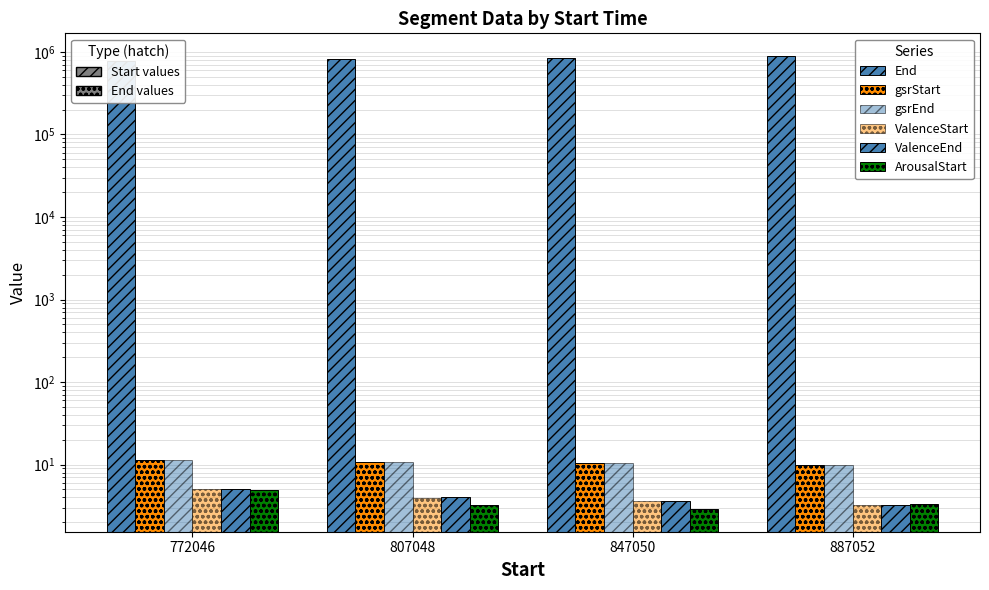

What is the value of the gsrEnd bar at the 2nd from the left?

10.9